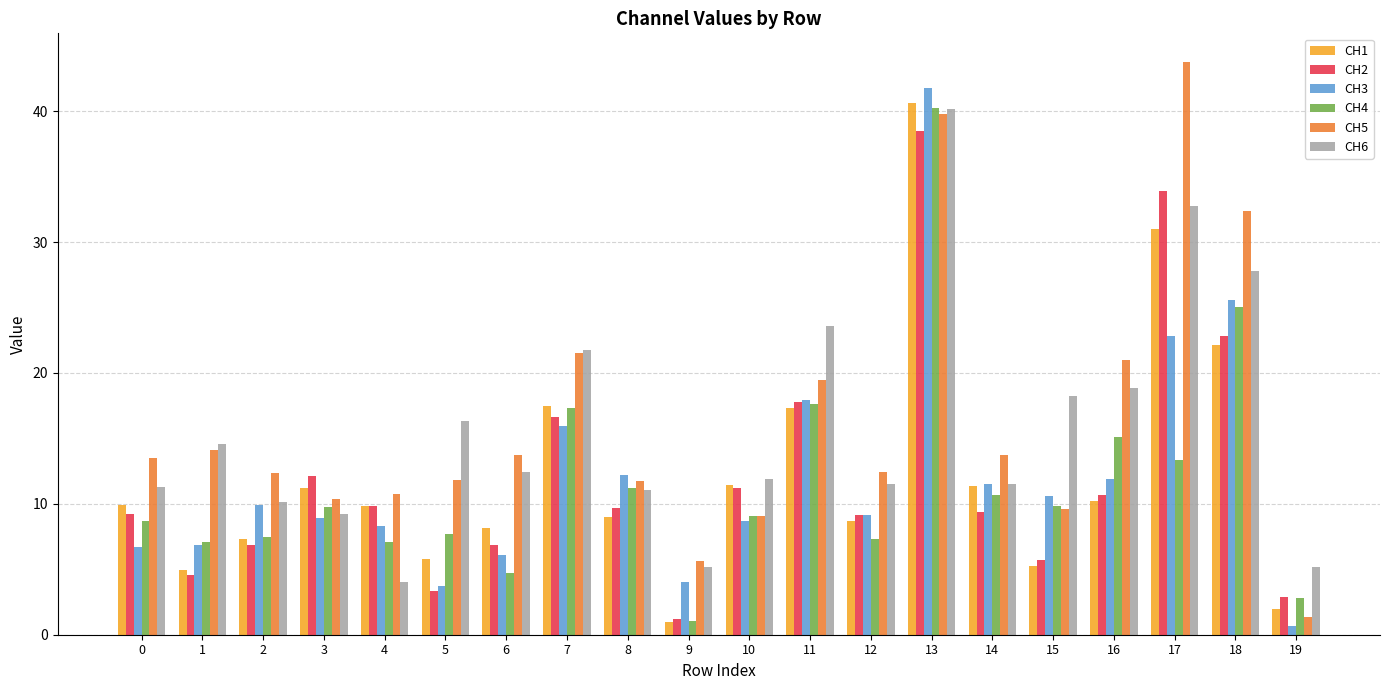

Between 4 and 11, which series saw the biggest shift?

CH6